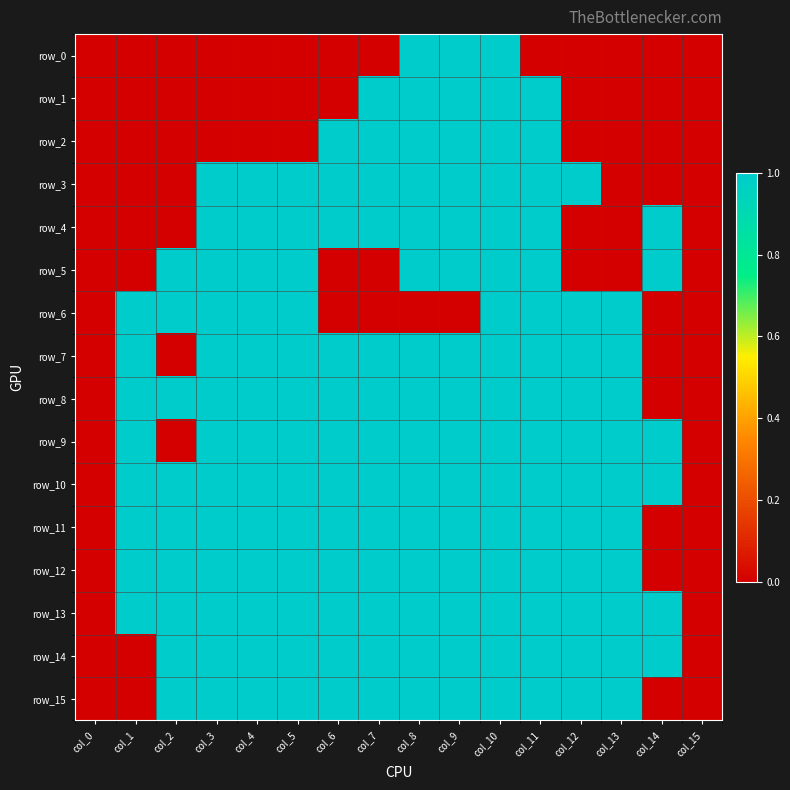

The value of row_7 at col_3 is 1. True or false?

True